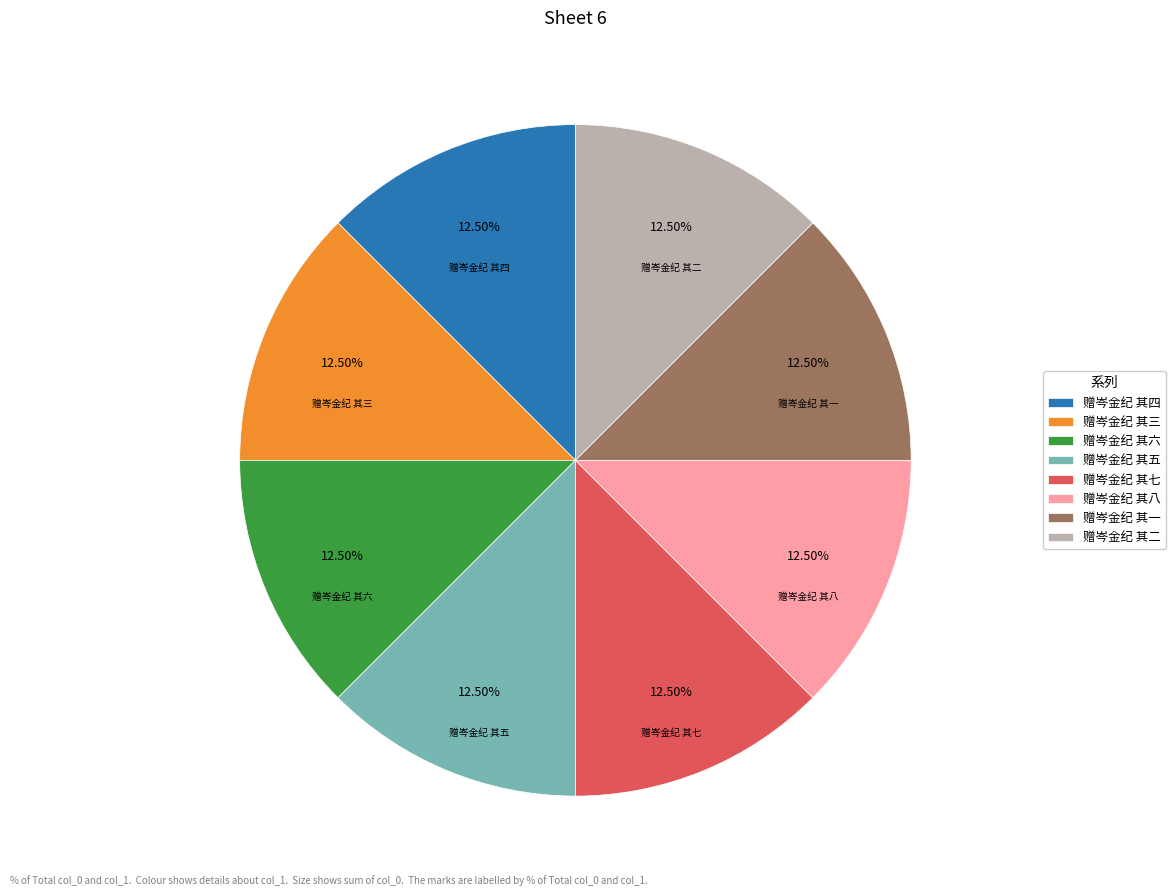

Combined, do 赠岑金纪 其八 and 赠岑金纪 其五 account for over 50%?

No